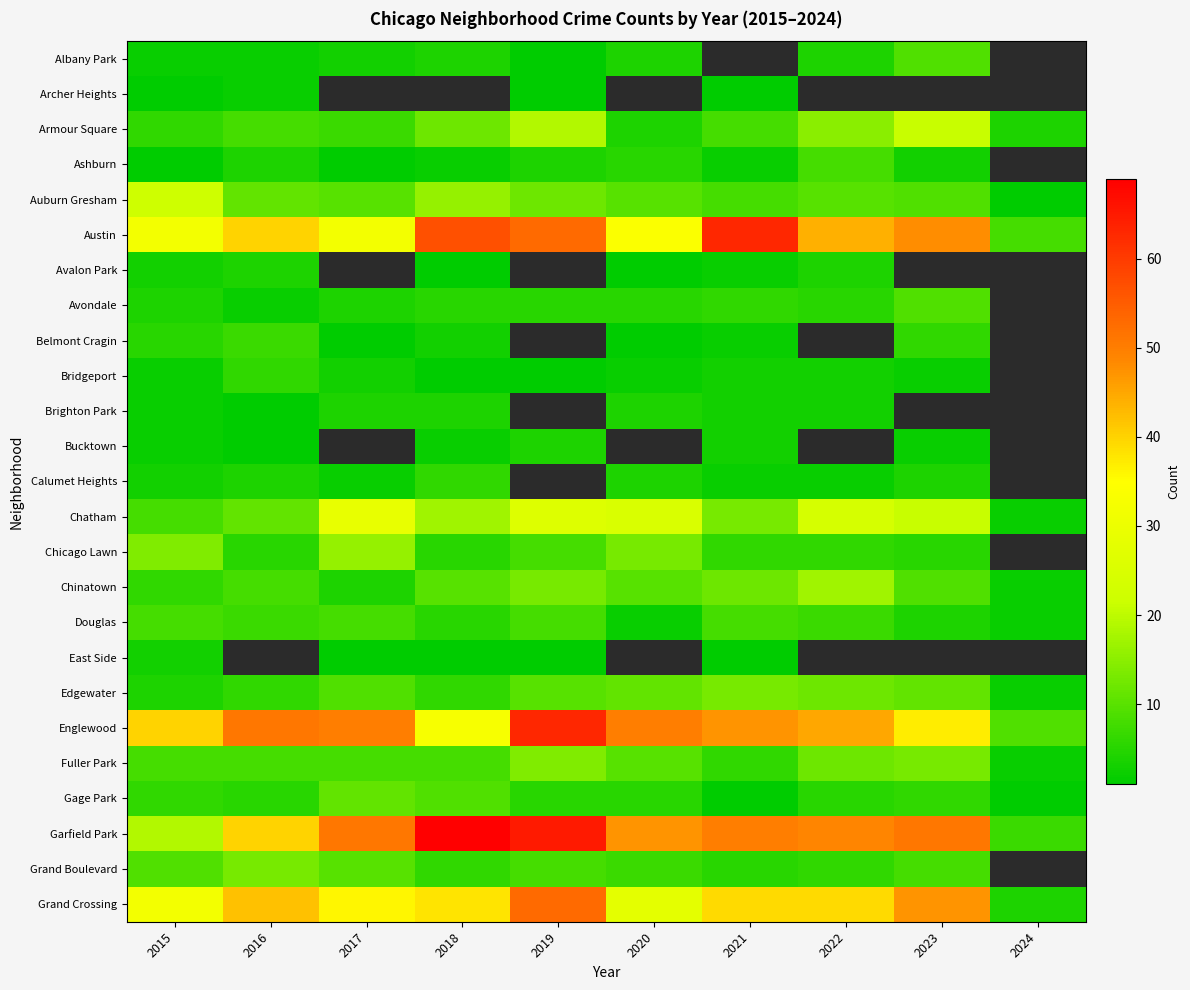

What is the minimum value for Chicago Lawn?

5.0